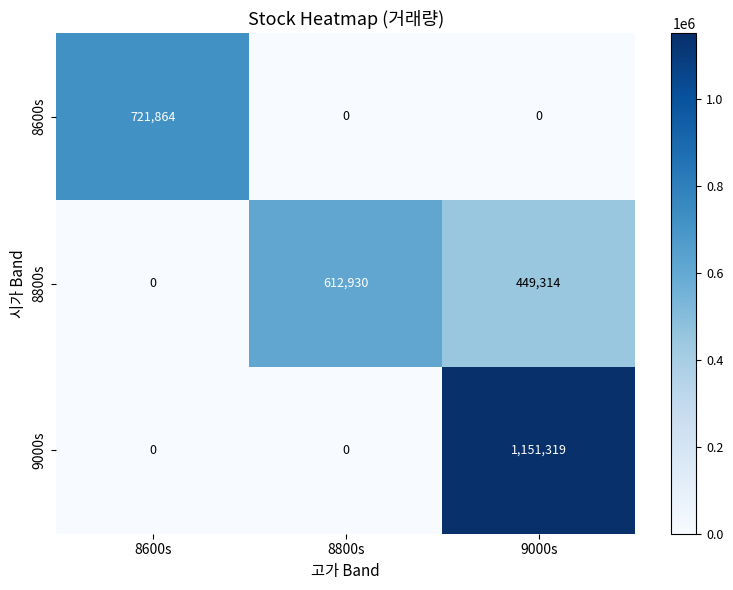

What is the difference between the highest and lowest values at 8800s?

612930